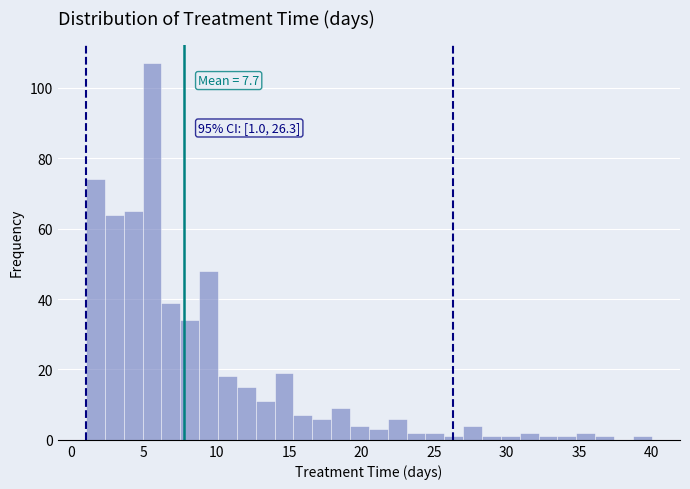

Read against the x-axis, roughly where is the centre of the tallest bar?

5.5